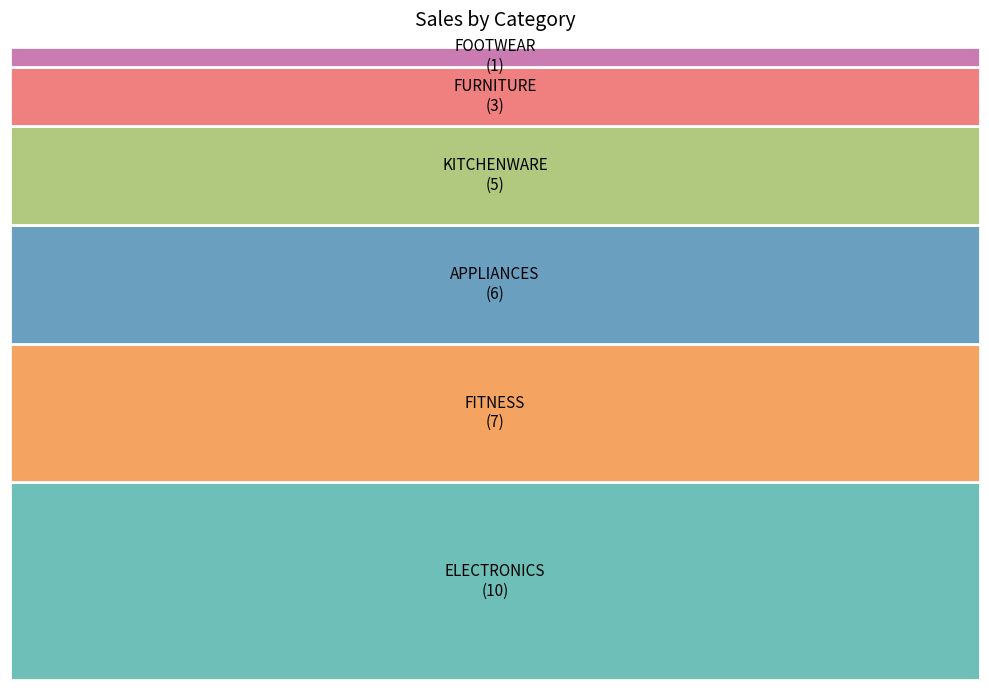

Approximately how many times larger is the value at FOOTWEAR compared to APPLIANCES?

0.2